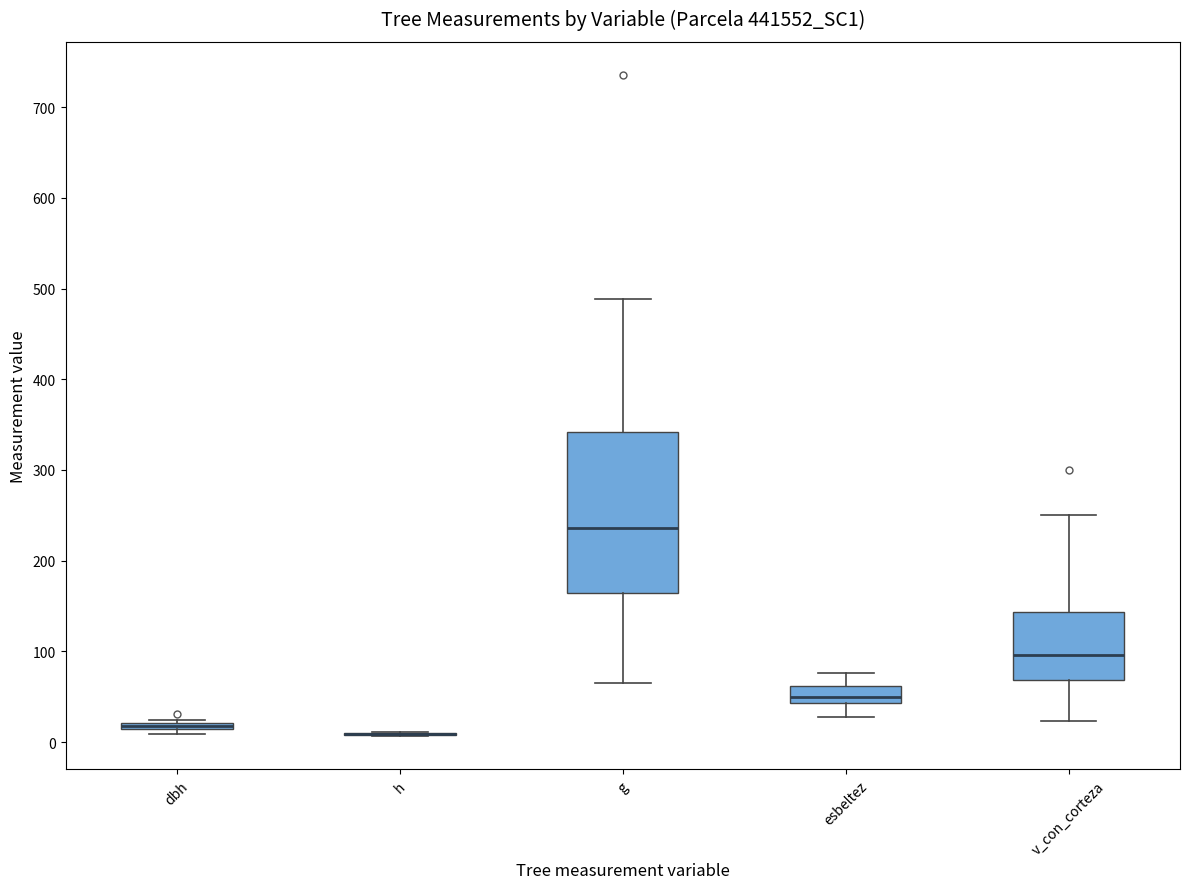

Where is the lower edge of the box for dbh on the y-axis? The values are not printed on the chart, so give them approximately, as read against the axis.

10